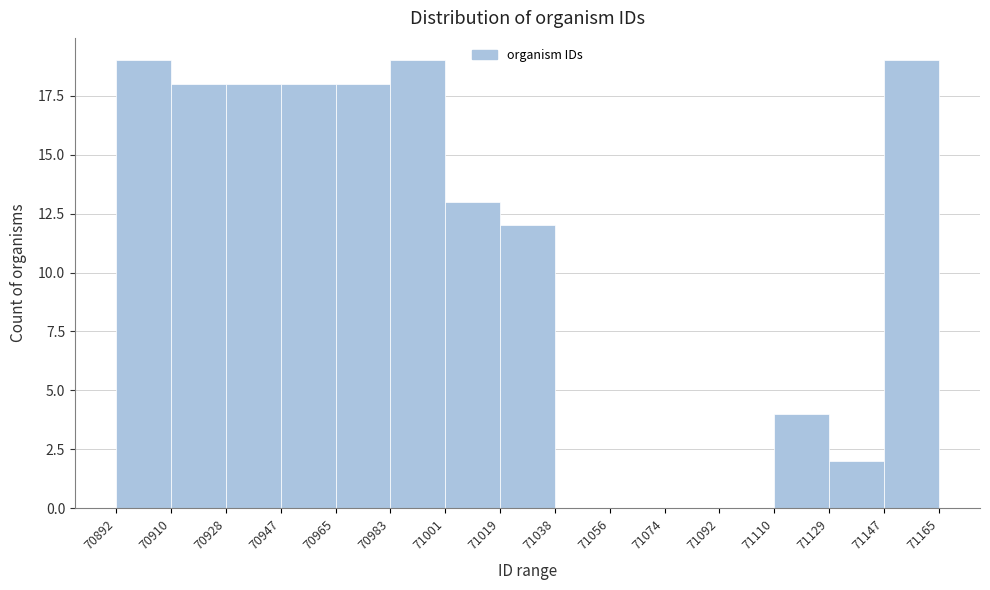

What is the height of the bar covering 71147 to 71165 on the x-axis? The values are not printed on the chart, so give them approximately, as read against the axis.

19